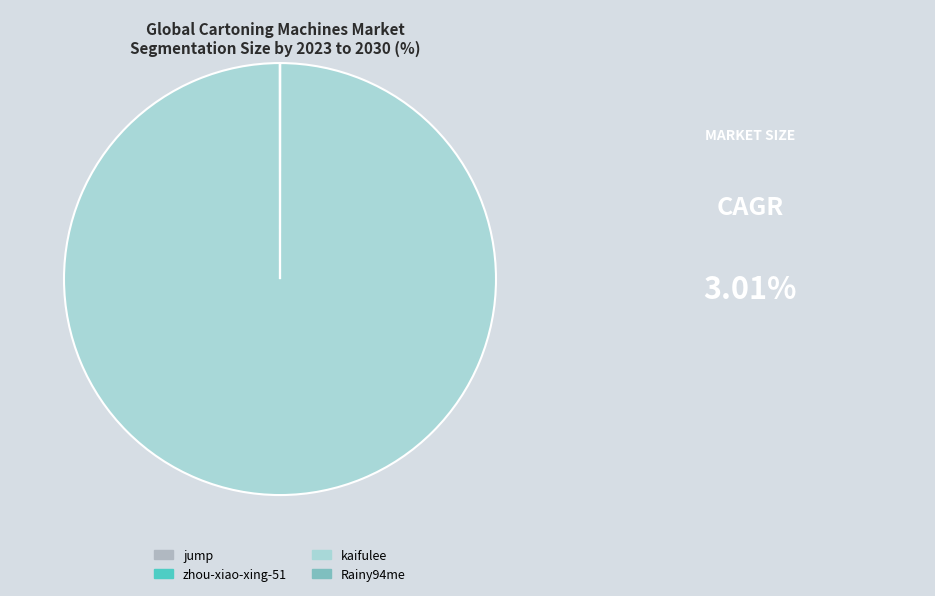

What is the largest slice in the pie chart?

kaifulee